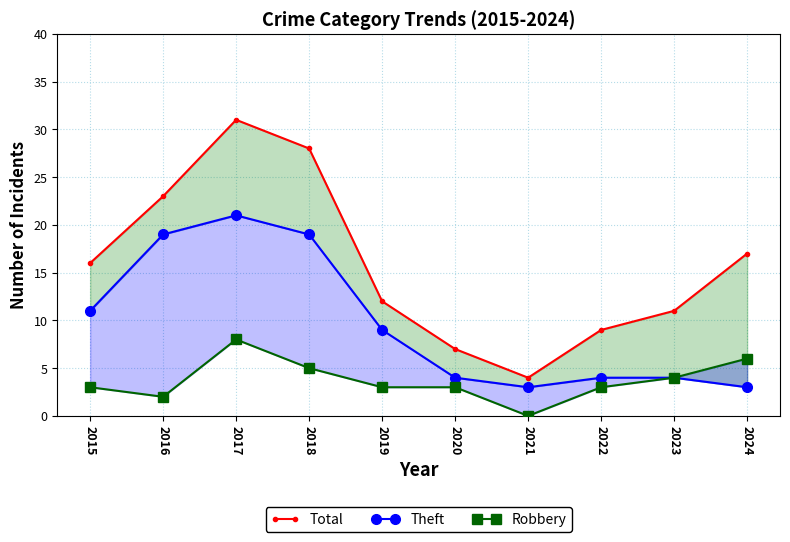

Reading right to left, what are all the values shown in this chart?

Total: 2024=17	2023=11	2022=9	2021=4	2020=7	2019=12	2018=28	2017=31	2016=23	2015=16
Theft: 2024=3	2023=4	2022=4	2021=3	2020=4	2019=9	2018=19	2017=21	2016=19	2015=11
Robbery: 2024=6	2023=4	2022=3	2021=0	2020=3	2019=3	2018=5	2017=8	2016=2	2015=3